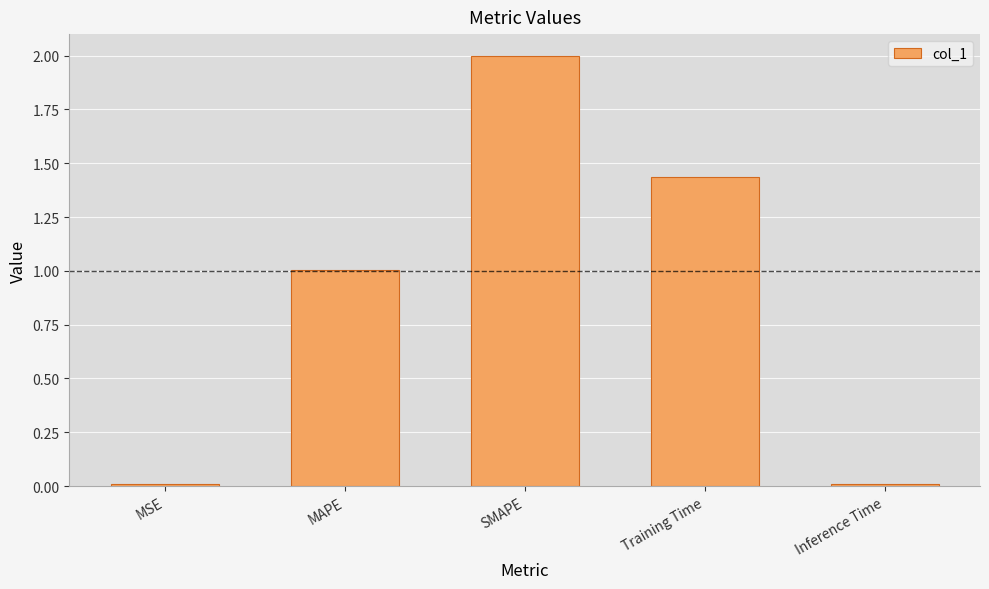

The chart shows a value of 0.2 at MAPE. True or false?

False